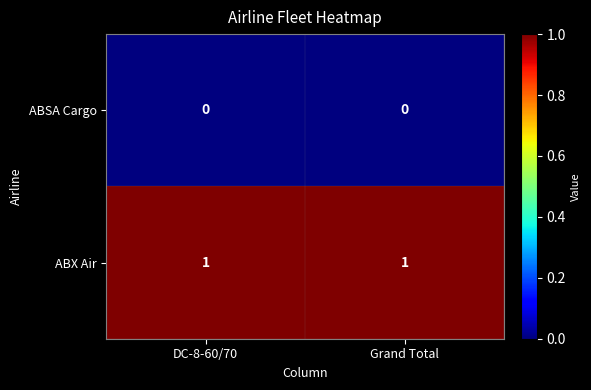

Is the value of ABSA Cargo at DC-8-60/70 greater than the value of ABX Air at DC-8-60/70?

No